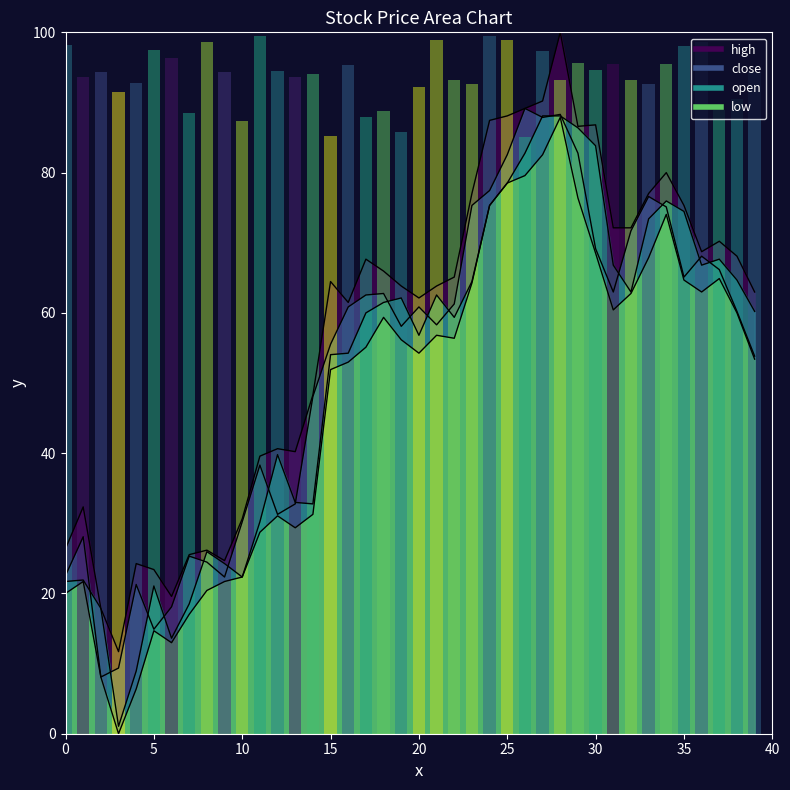

What are all the series names shown in the legend?

high, close, open, low